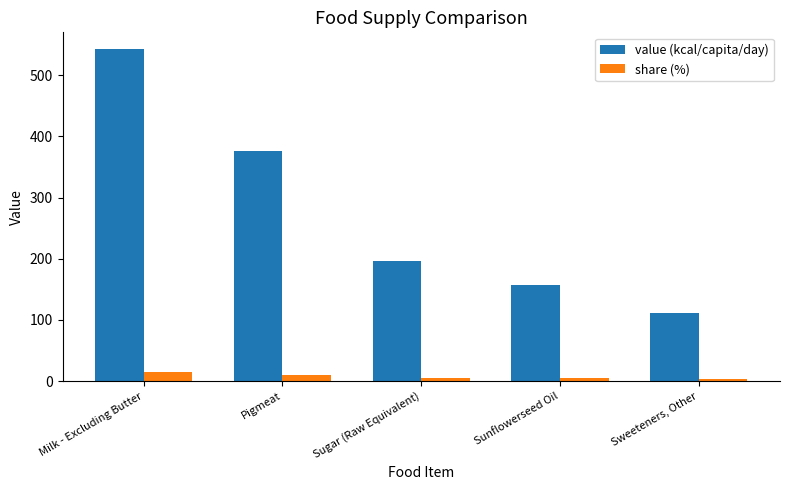

What is the total value across all series at Pigmeat?

386.7